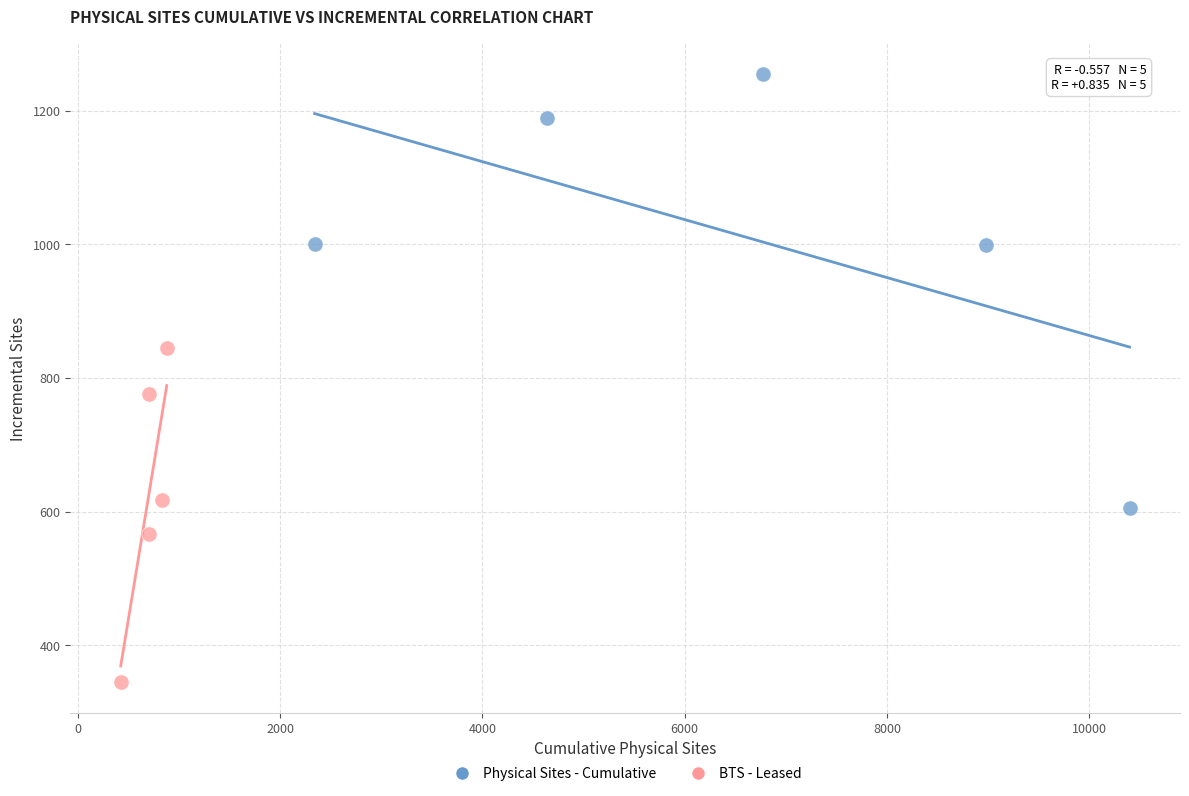

What are all the series names shown in the legend?

Physical Sites - Cumulative, BTS - Leased